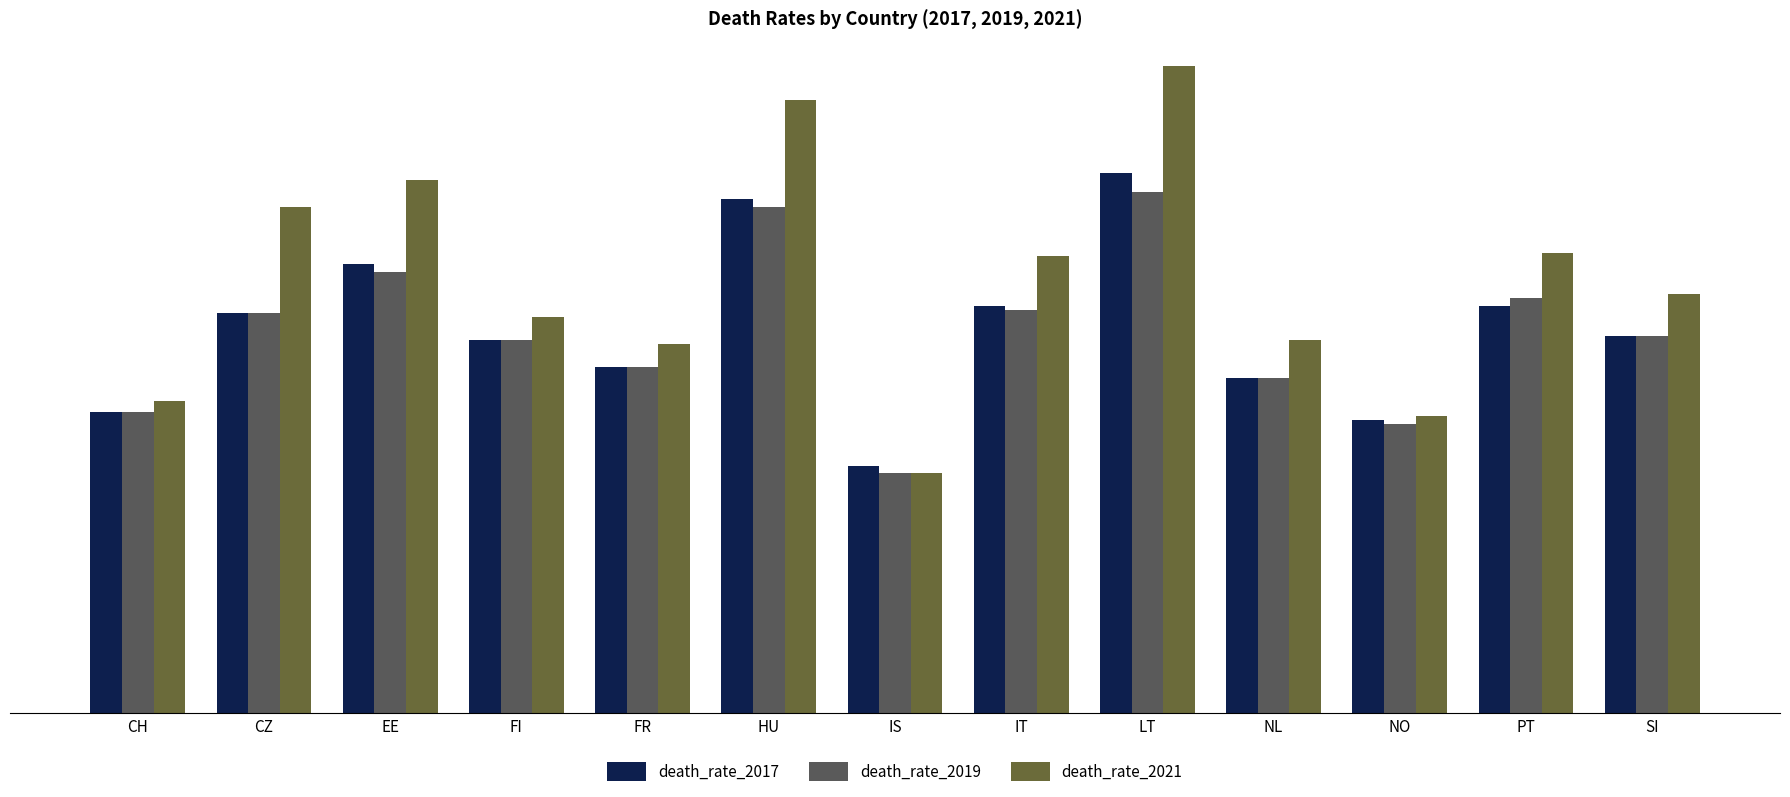

Rank the series by their maximum value, from lowest to highest.

death_rate_2019, death_rate_2017, death_rate_2021